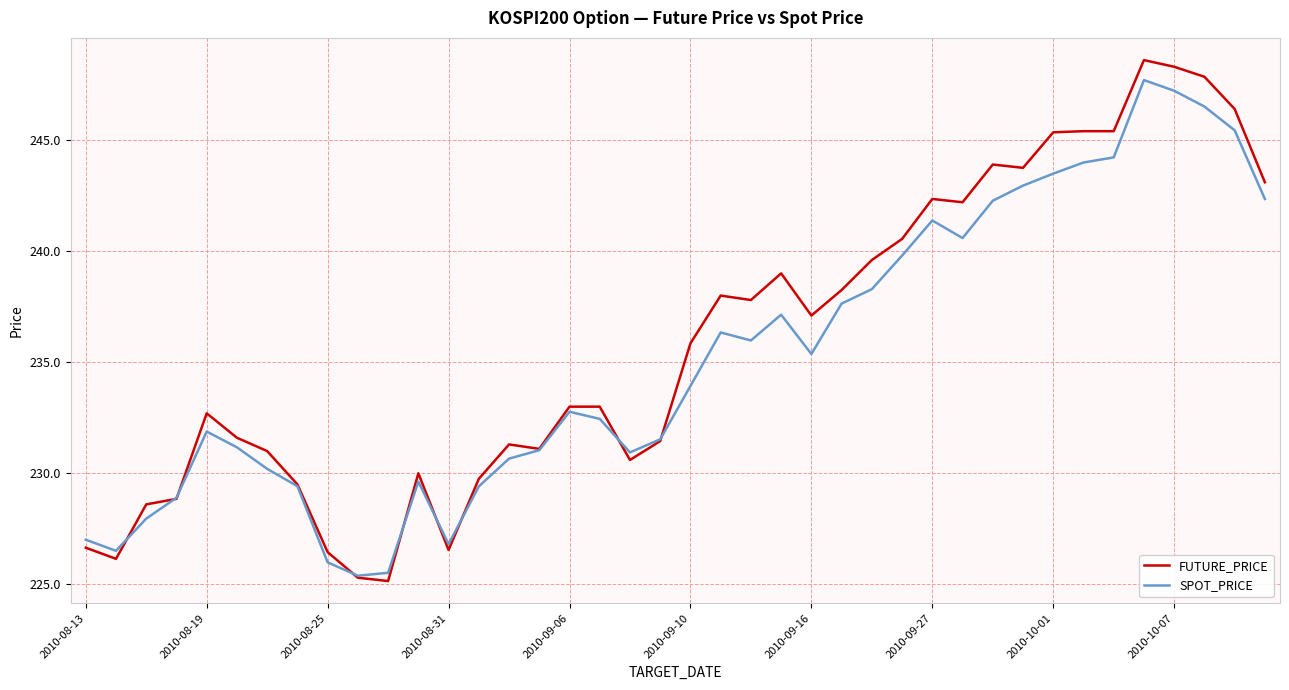

What is the highest value of the SPOT_PRICE series?

247.7